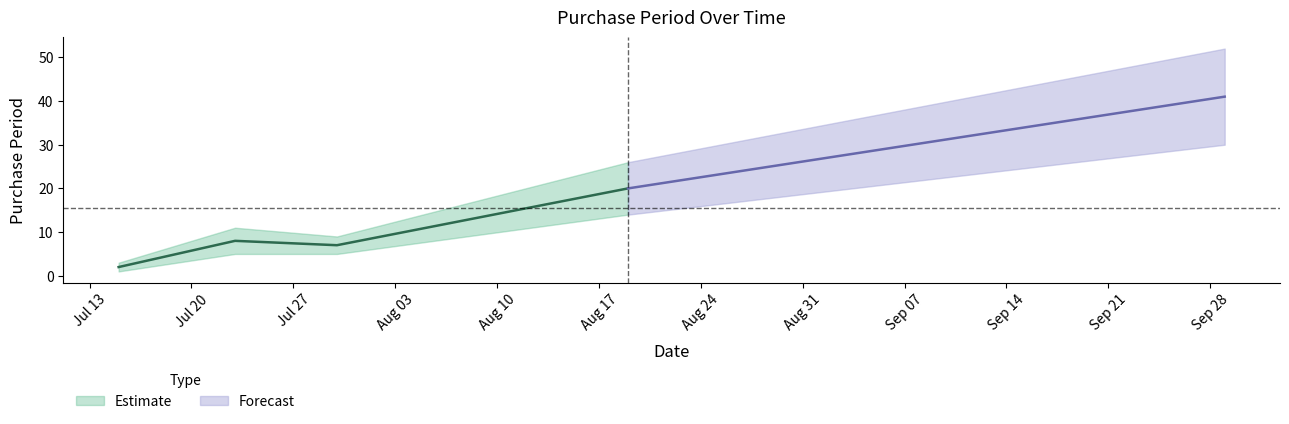

What position from the left is 2015-07-15?

1